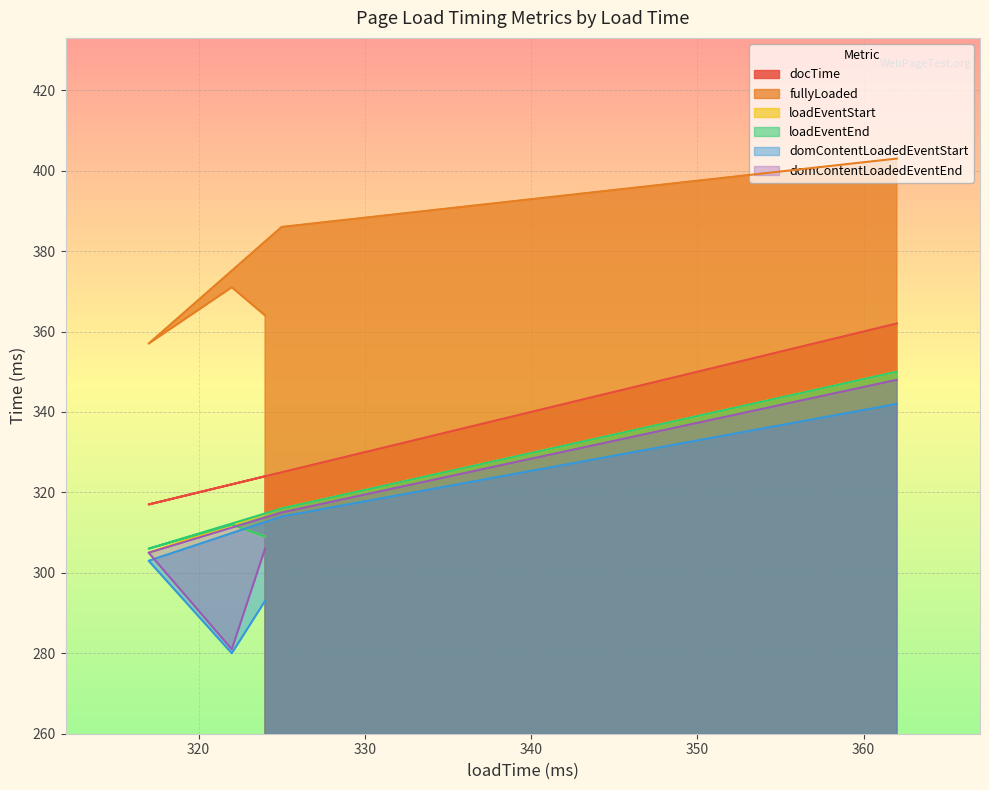

At which category does docTime reach its first local valley?

317